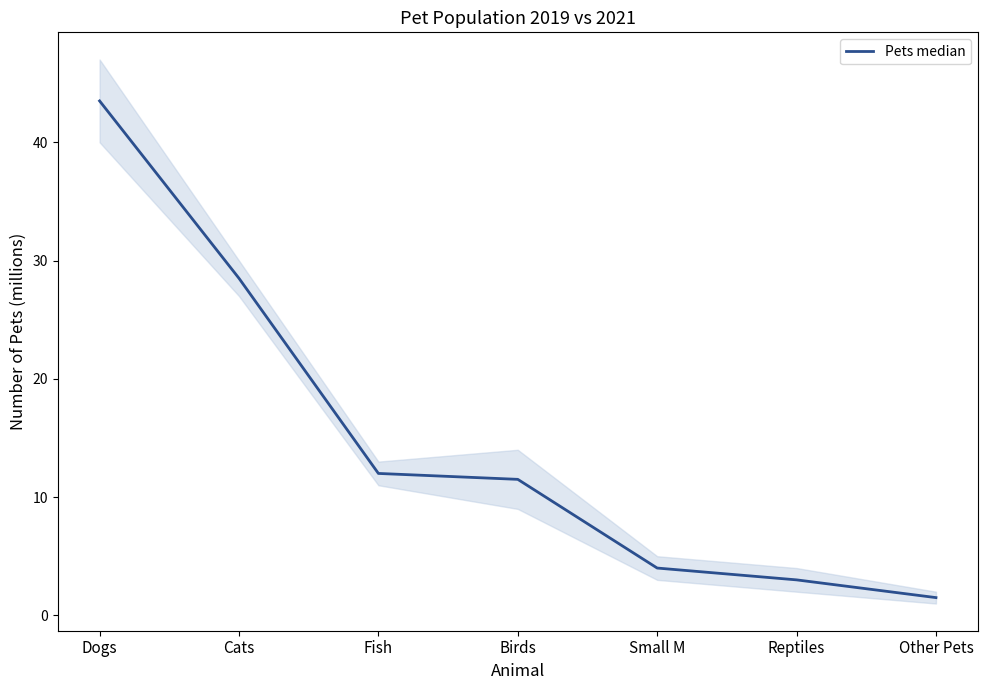

True or false: Pets 2021 has a value of 14 at Birds.

True